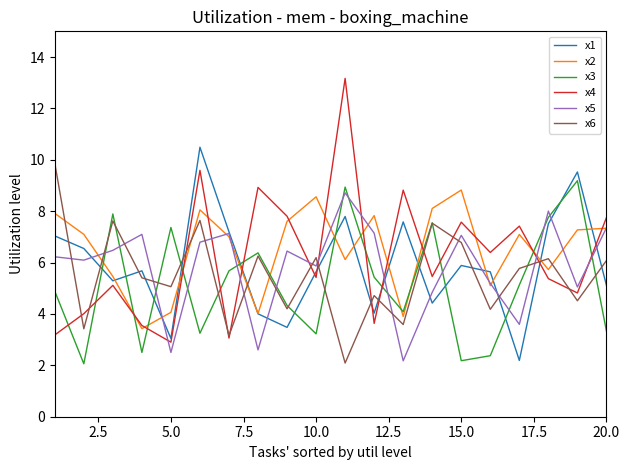

Which series has the widest spread of values?

x4